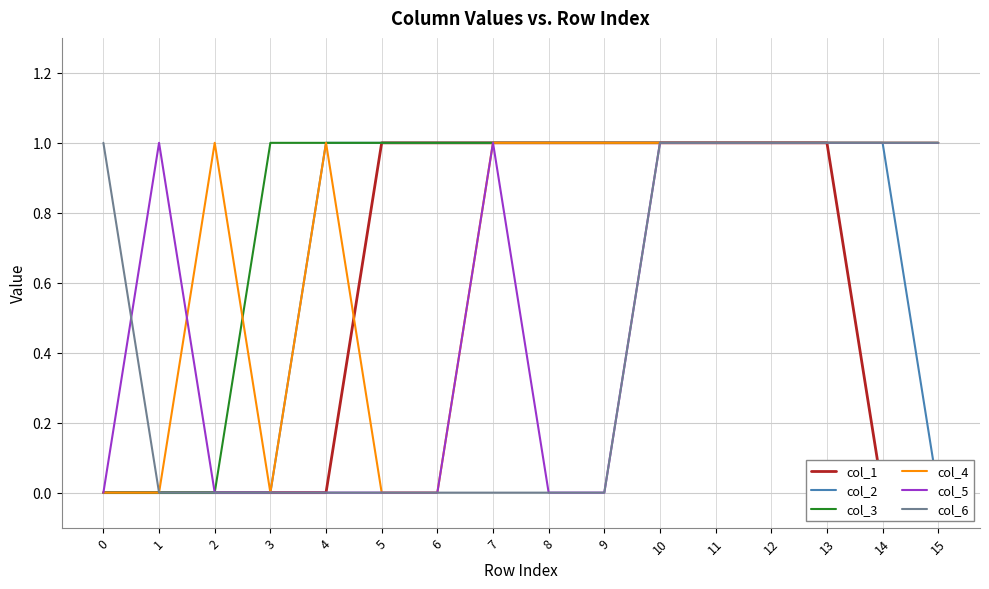

What is the total value across all series at 11?

6